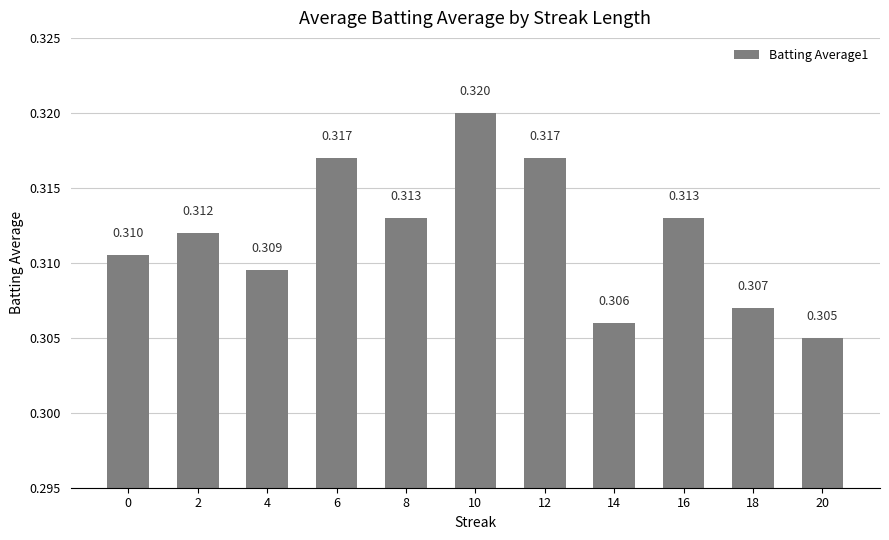

The value at 12 is 0.3. True or false?

True